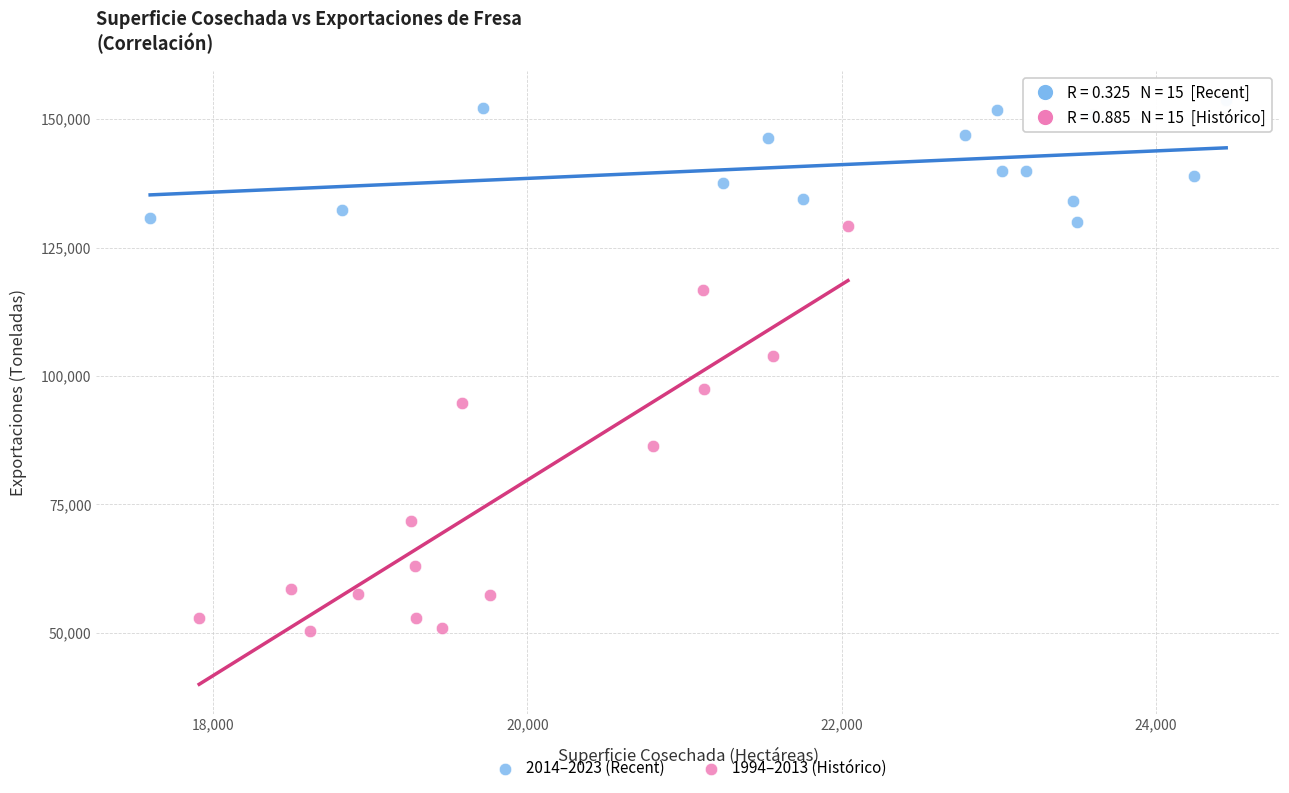

Which series reaches the maximum Y coordinate?

2014–2023 (Recent)